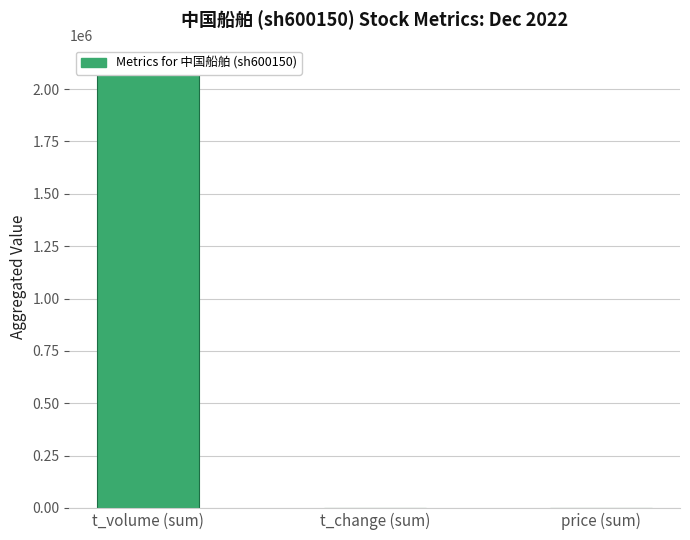

At which category does the chart reach its minimum across all series?

t_change (sum)